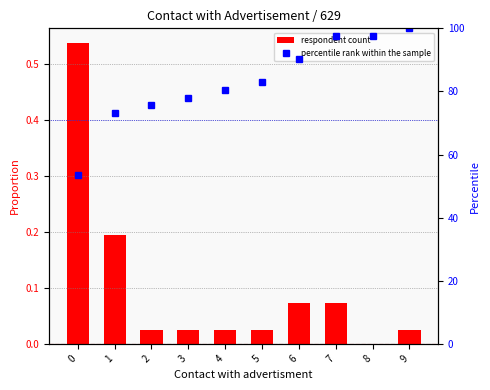

Which category has the highest value in the percentile rank within the sample series?

9